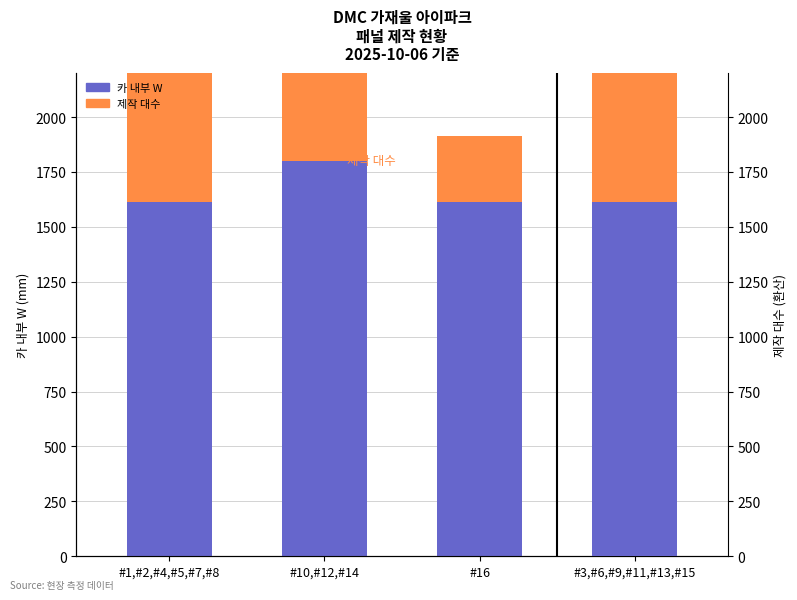

Rank the series by their average value, from highest to lowest.

카 내부 W, 제작 대수(환산)